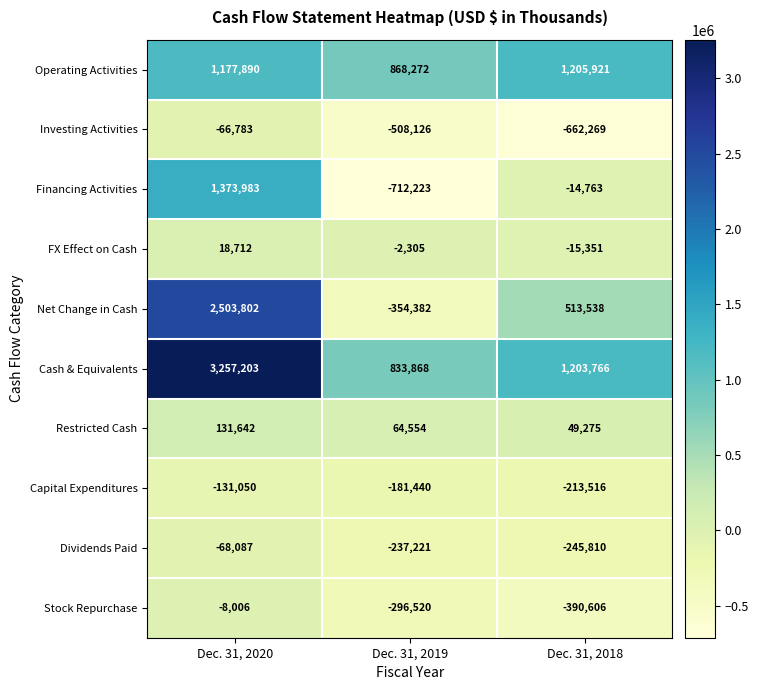

How many distinct data groups are displayed?

10